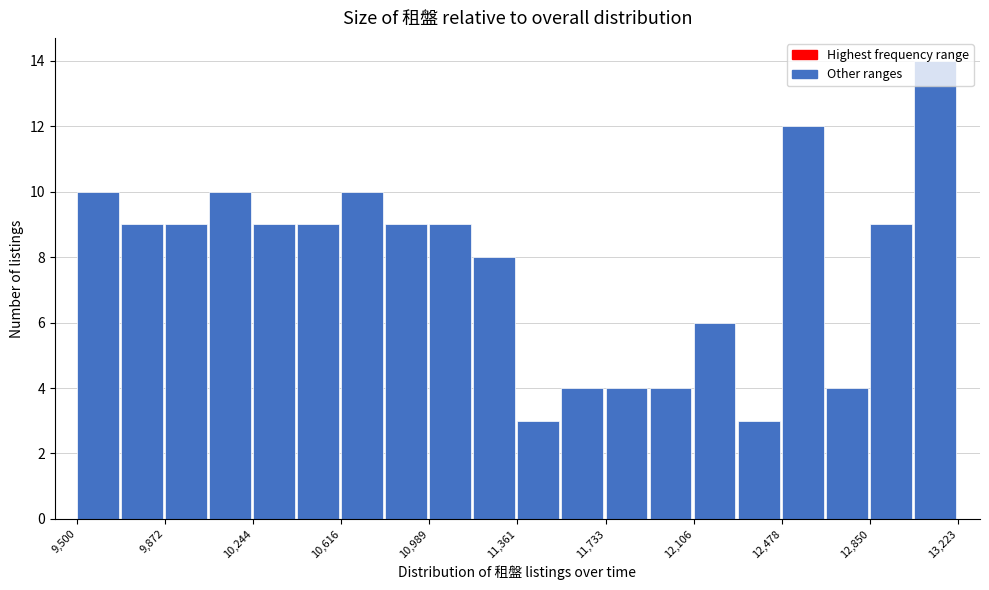

Read against the x-axis, roughly where is the centre of the tallest bar?

13150